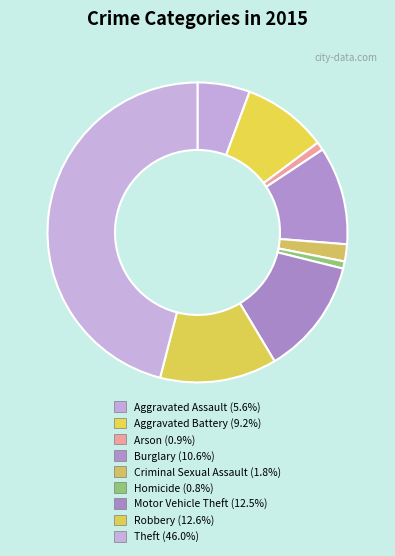

True or false: Aggravated Battery accounts for 1% of the total.

False